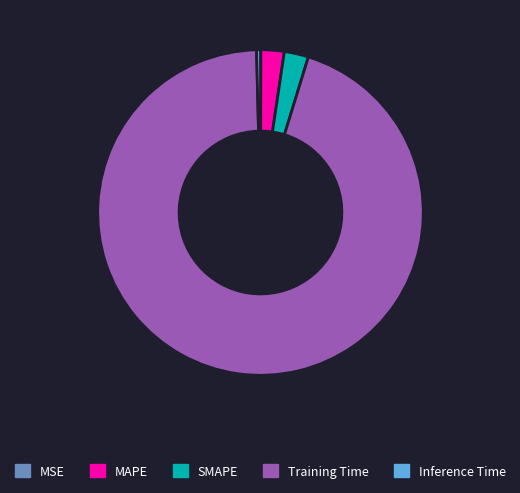

What is the largest slice in the pie chart?

Training Time